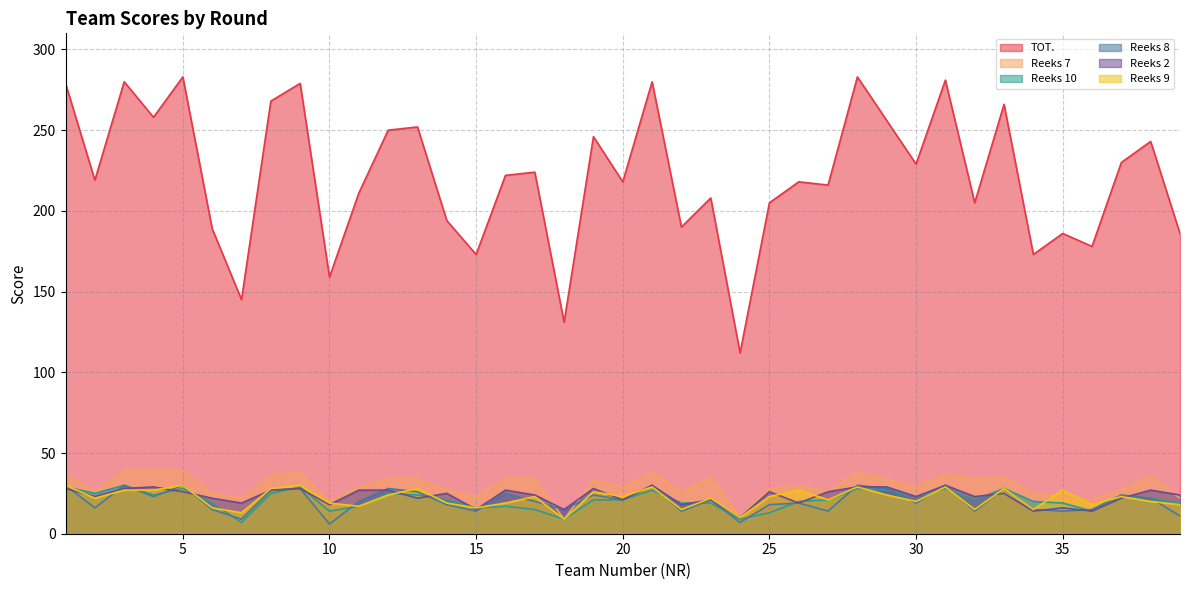

List the labels in order of Reeks 7 value, largest first.

4, 3, 5, 9, 21, 28, 1, 31, 8, 38, 23, 33, 12, 13, 16, 17, 29, 32, 19, 26, 11, 20, 30, 25, 14, 37, 2, 22, 27, 6, 34, 15, 35, 7, 39, 36, 10, 24, 18